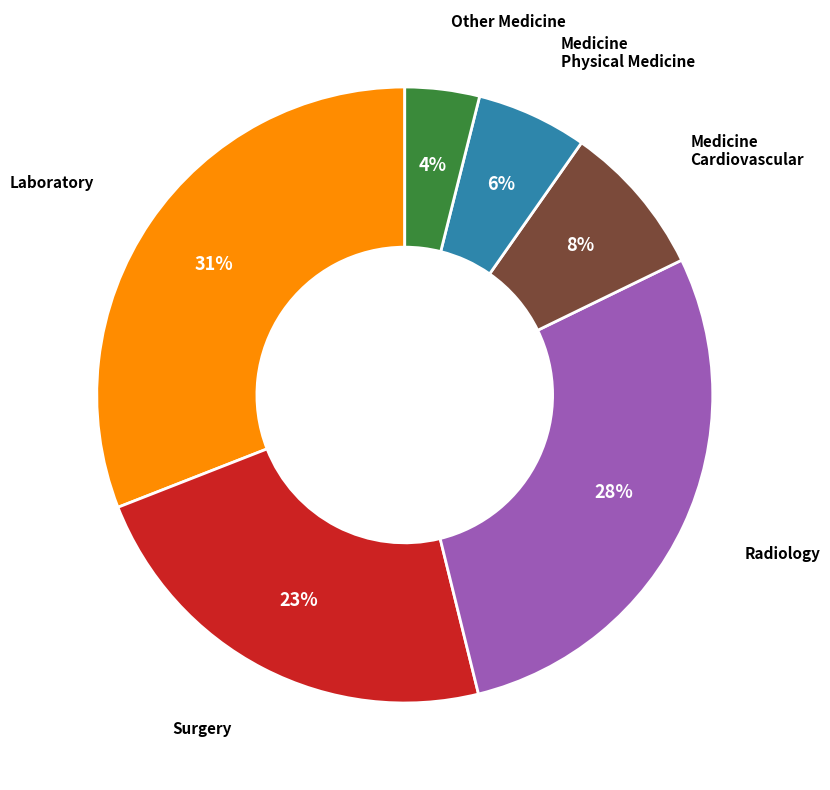

Is there a majority slice in this chart?

No